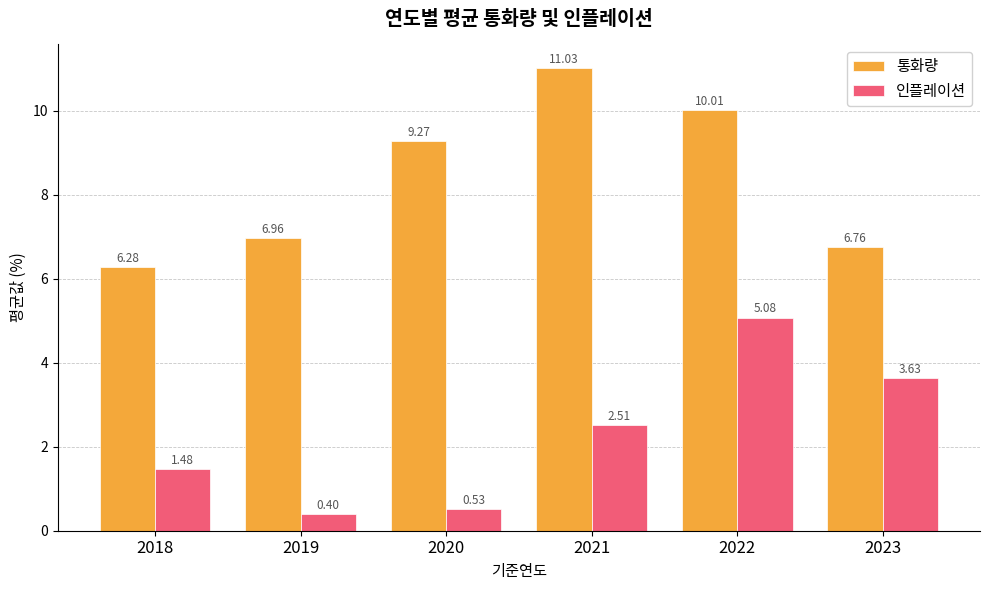

Is it true that 통화량 equals 10.6 at 2023?

False